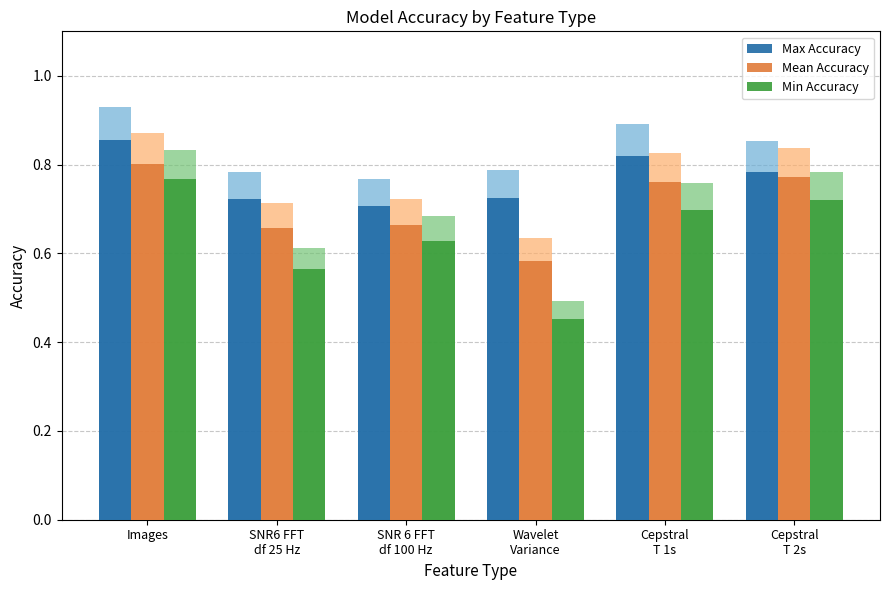

At how many categories does at least one series exceed 0?

6